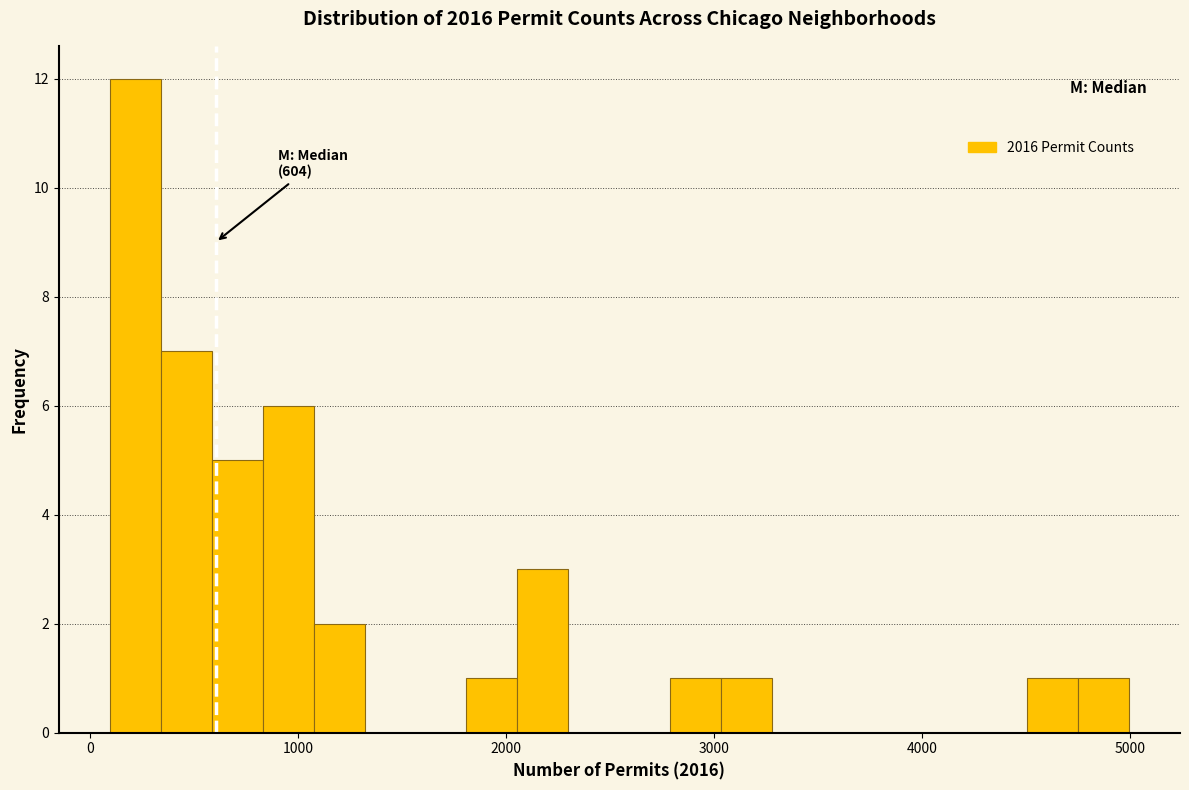

Around what value on the x-axis is the tallest bar? Give the approximate position of its centre, as read against the axis.

200